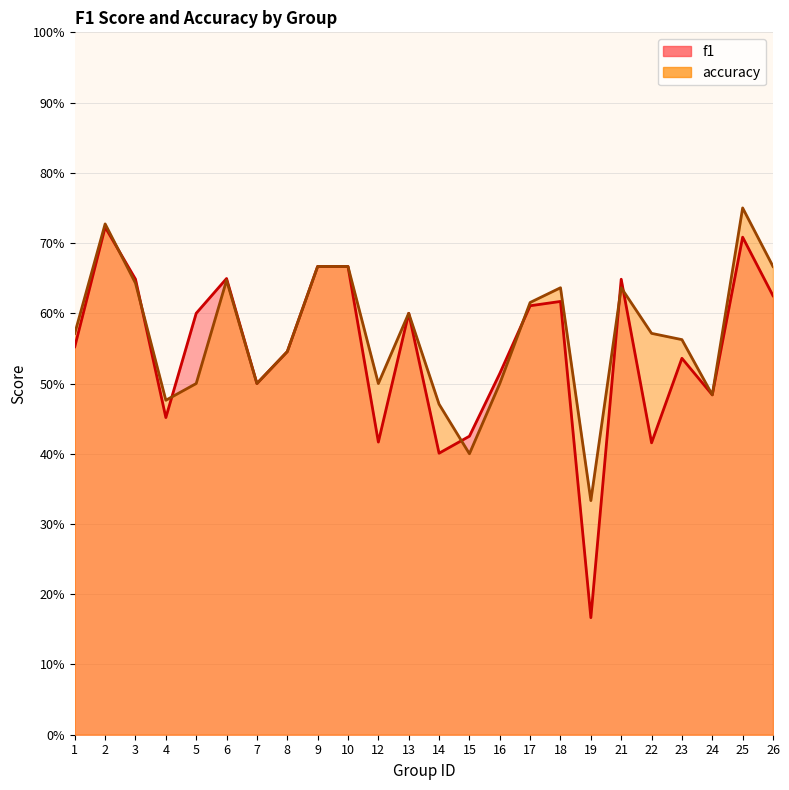

What is the difference between the maximum and minimum values in the f1 series?

0.6